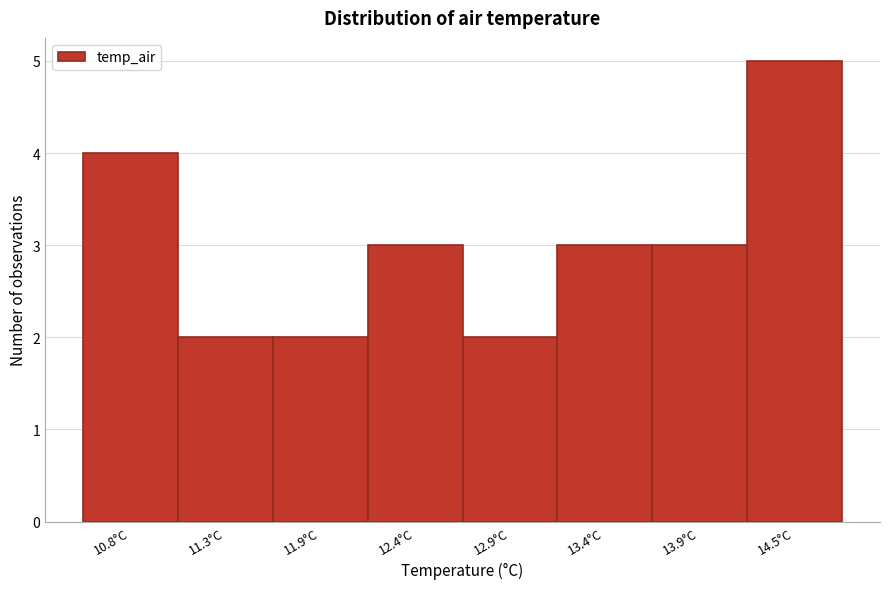

Reading left to right, extract all data points from this chart.

10.8°C=4	11.3°C=2	11.9°C=2	12.4°C=3	12.9°C=2	13.4°C=3	13.9°C=3	14.5°C=5